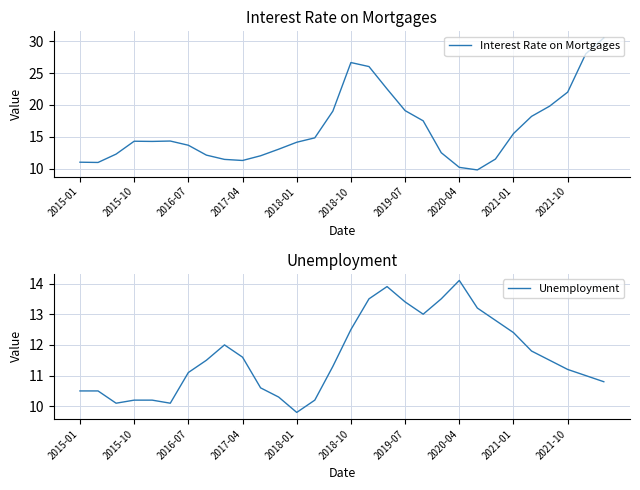

What is the highest value of the Interest Rate on Mortgages series?

30.5